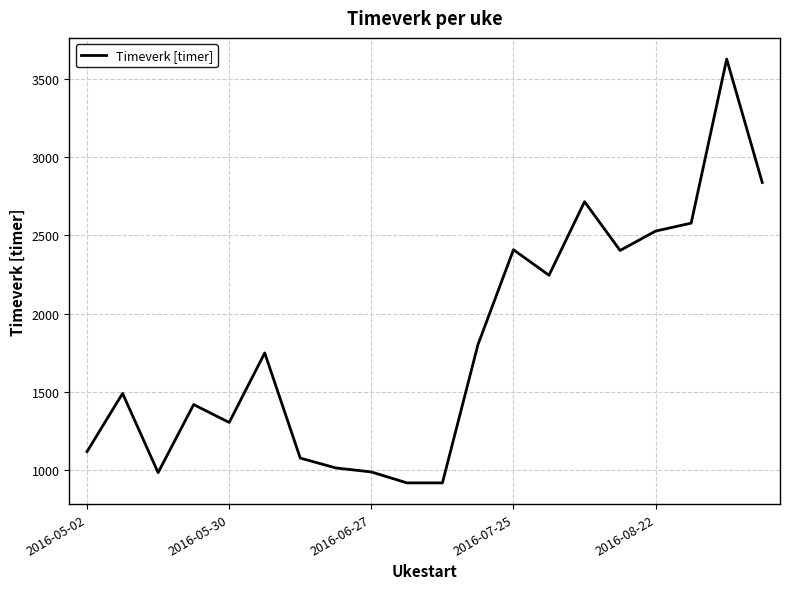

What is the maximum value shown in the chart?

3628.6